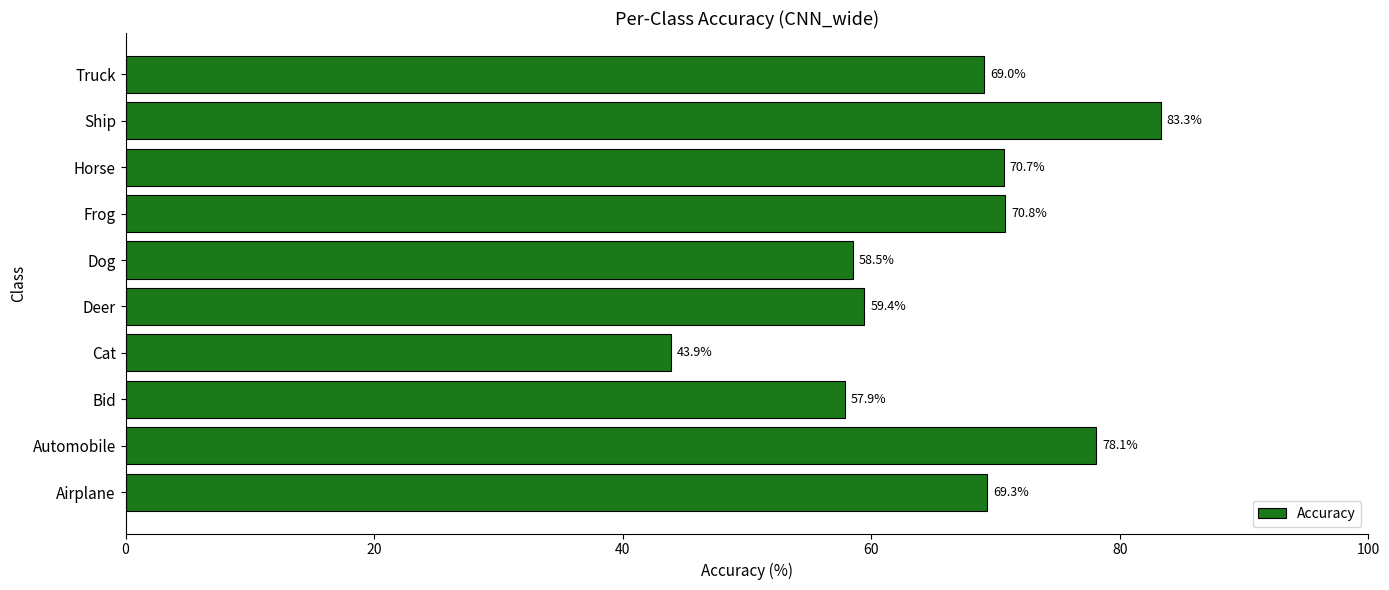

Is it true that the value at Deer is 59.4?

True